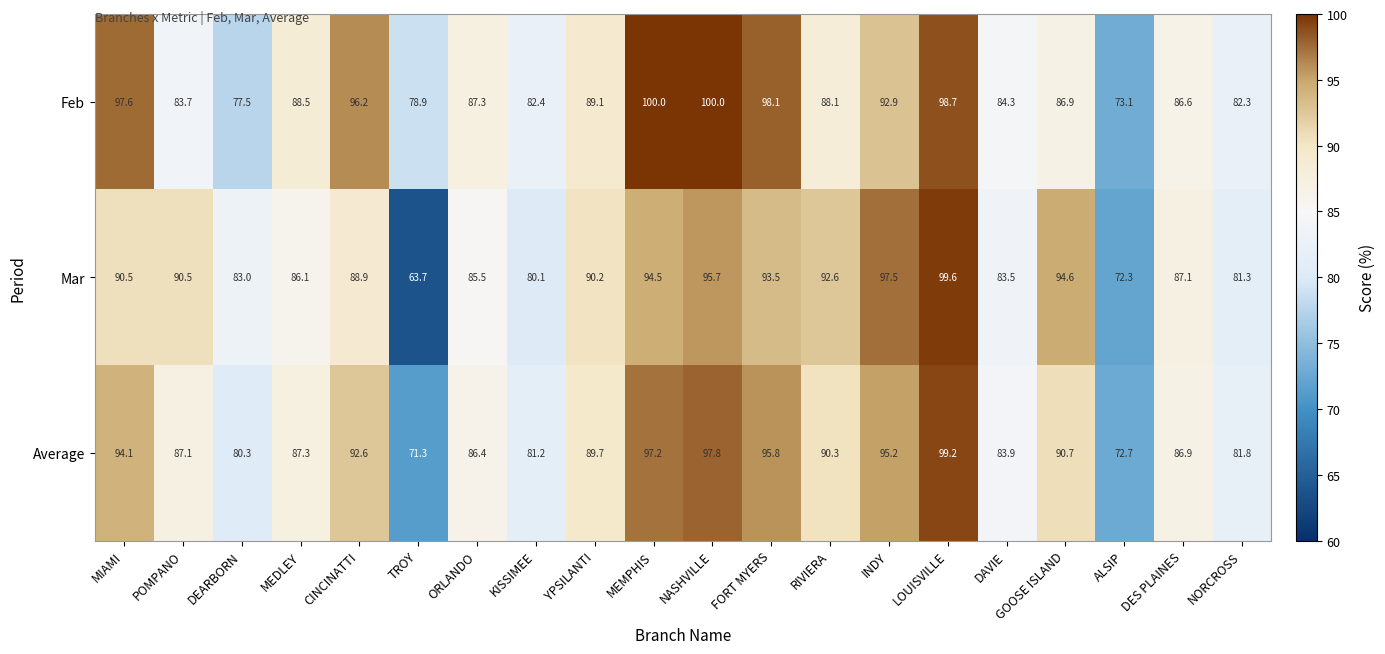

Which series changed the most between MEDLEY and NORCROSS?

Feb